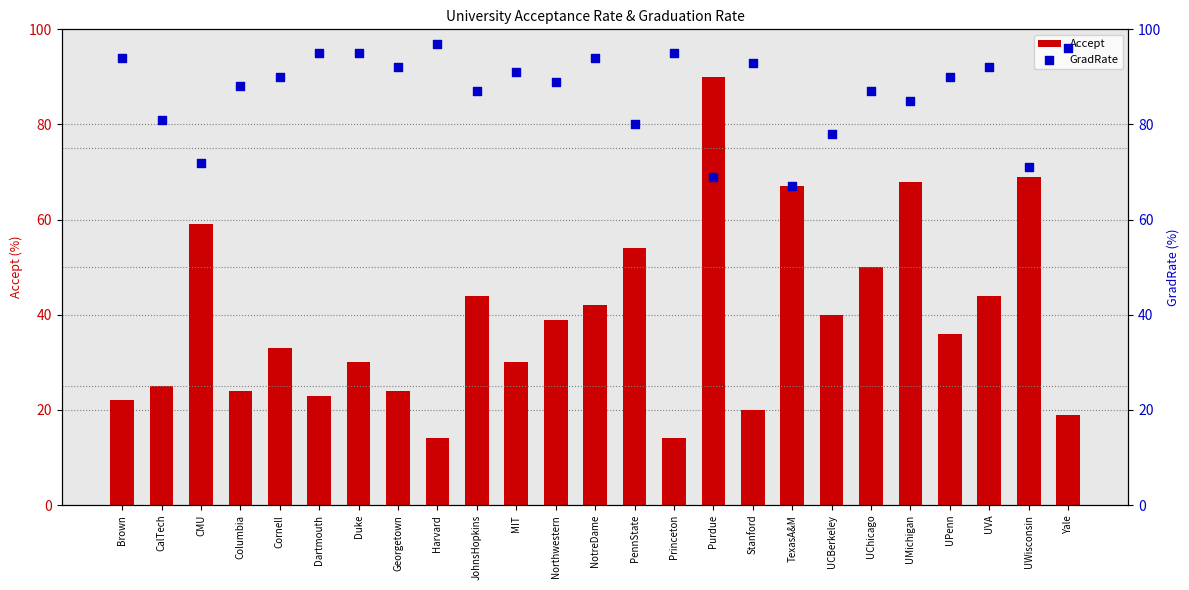

Is the value of GradRate at Purdue greater than the value of Accept at UWisconsin?

No